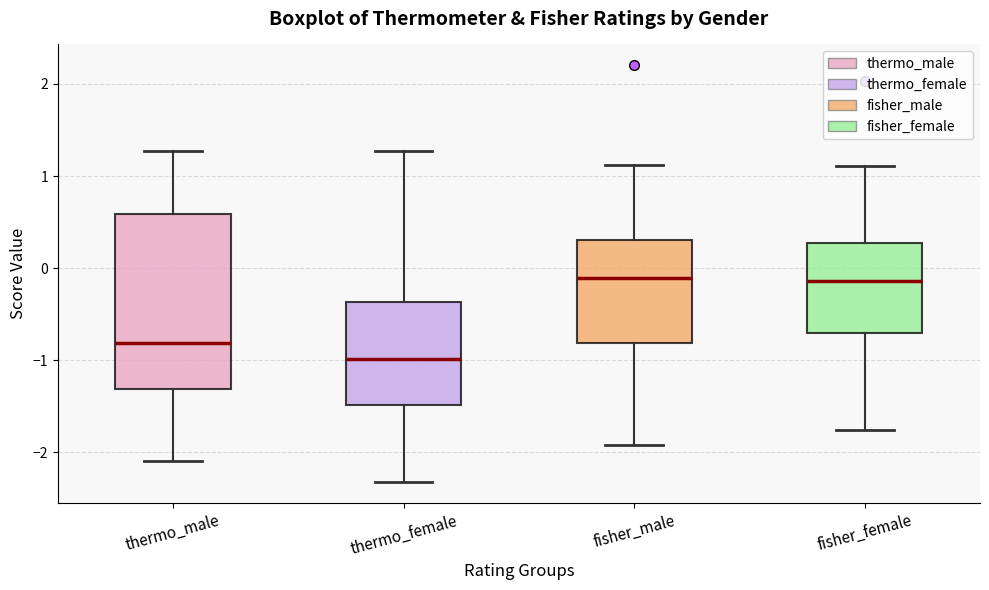

Reading left to right, transcribe this box plot: for each box, give where its median line is, the range the box spans, and where its two whiskers end, as read against the y-axis. The values are not printed on the chart, so give them approximately, as read against the axis.

thermo_male: median -0.8, box -1.3 to 0.6, whiskers -2.1 to 1.3
thermo_female: median -1.0, box -1.5 to -0.4, whiskers -2.3 to 1.3
fisher_male: median -0.1, box -0.8 to 0.3, whiskers -1.9 to 1.1
fisher_female: median -0.1, box -0.7 to 0.3, whiskers -1.8 to 1.1